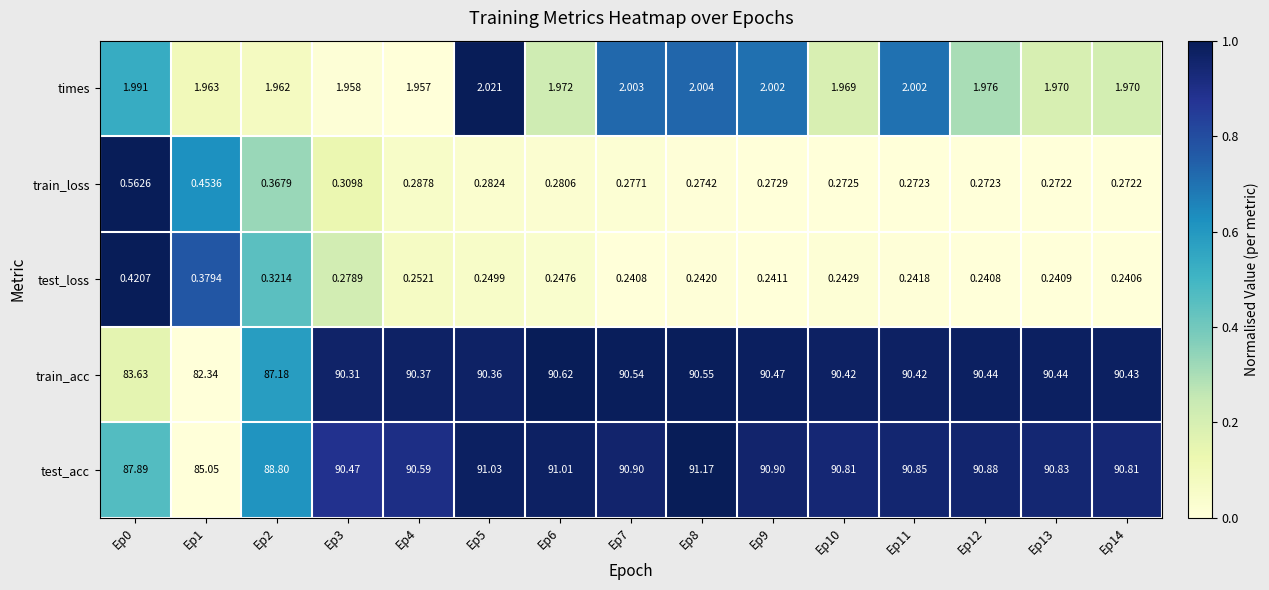

List the series in order of their peak value, lowest first.

test_loss, train_loss, times, train_acc, test_acc